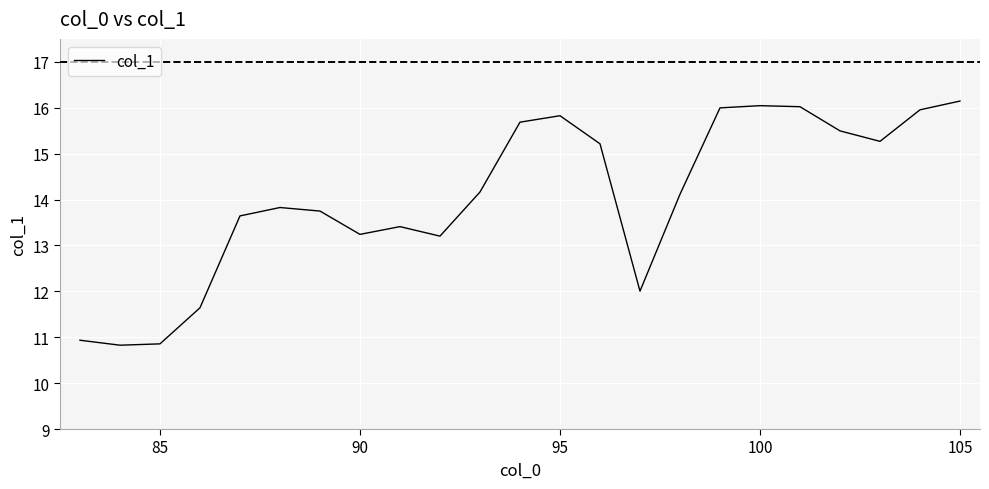

What is the difference between the second highest and minimum values?

5.2